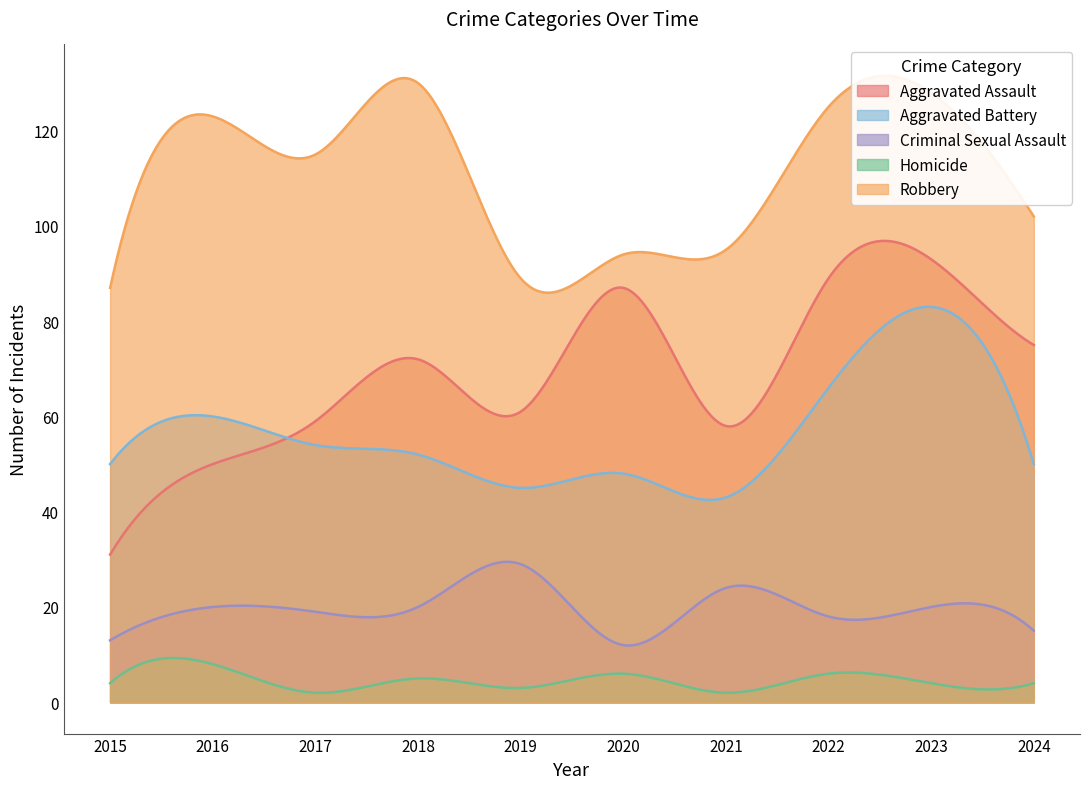

What is the value of the Robbery point at the 10th from the left?

102